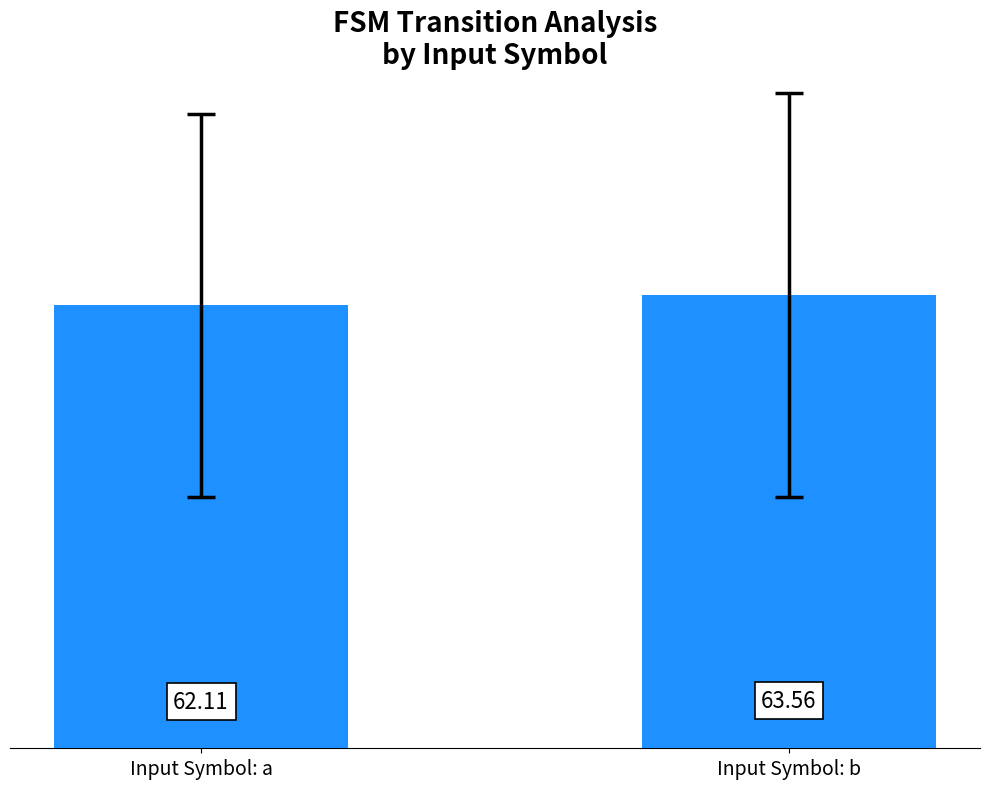

List the labels in order of value, largest first.

Input Symbol: b, Input Symbol: a